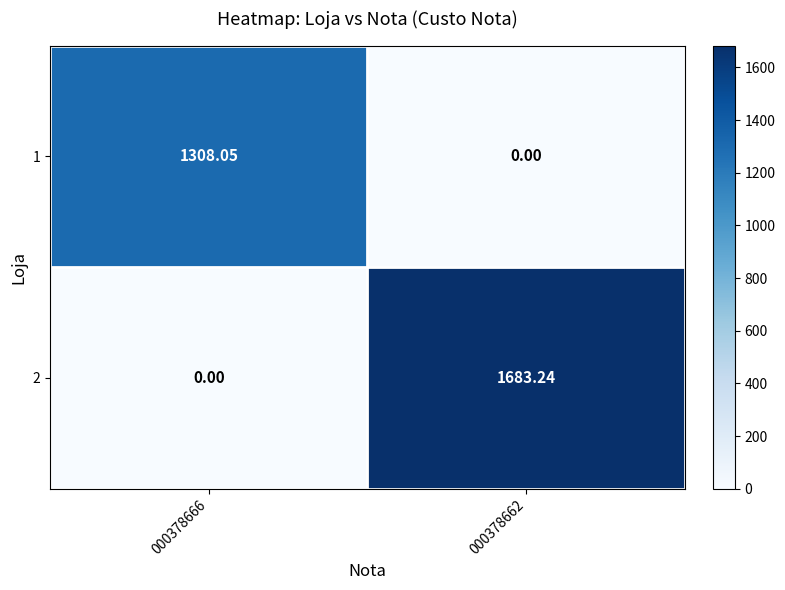

At which category is the sum across all series the highest?

000378662